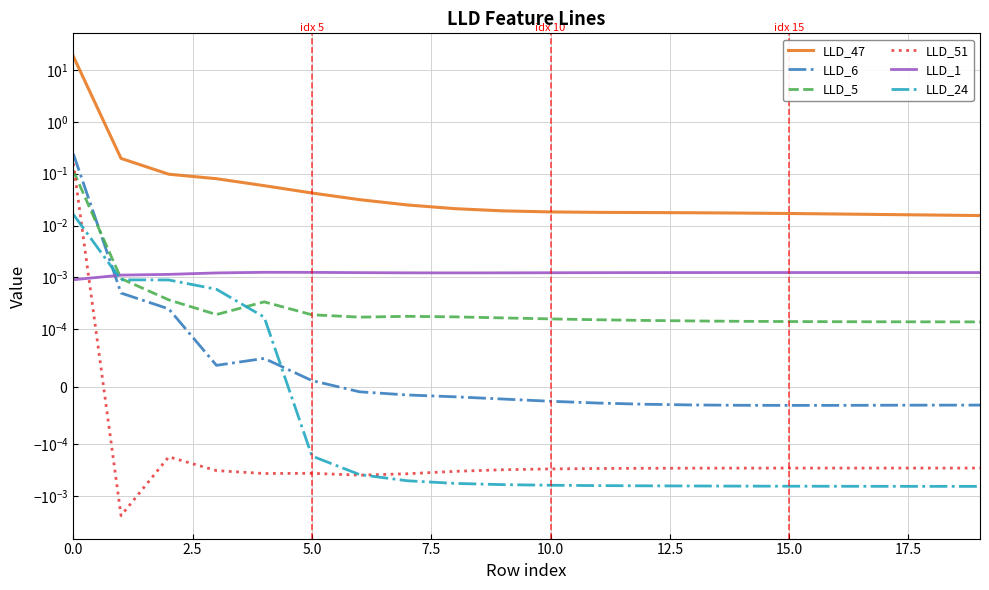

Is this an area chart (filled region under the line)?

No